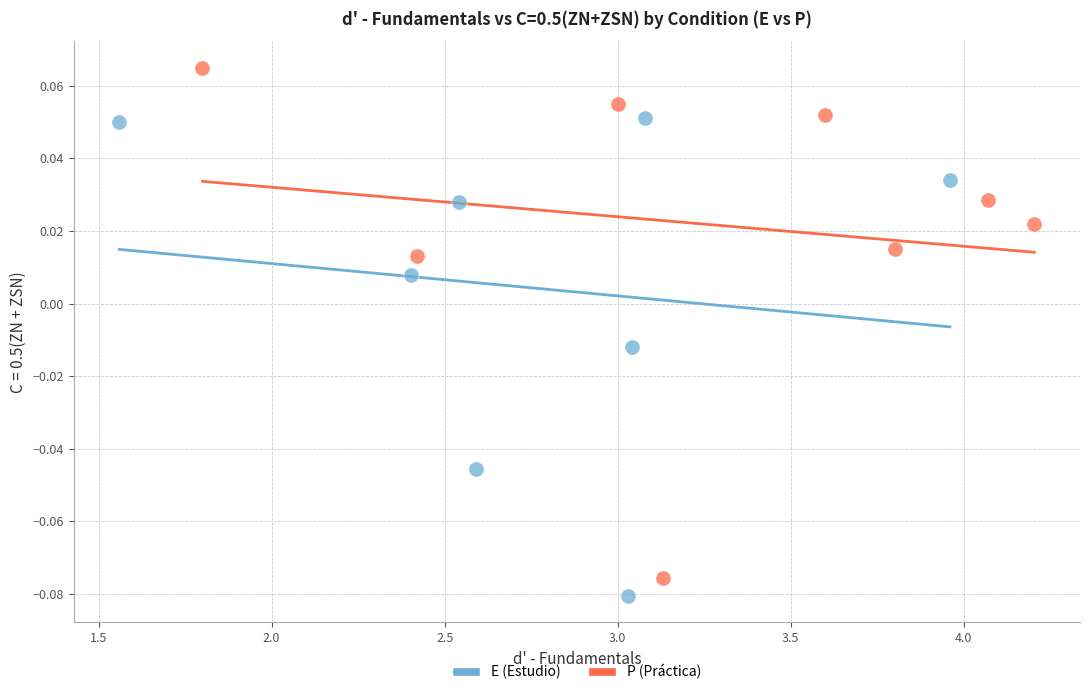

Which series reaches the maximum Y coordinate?

P (Práctica)